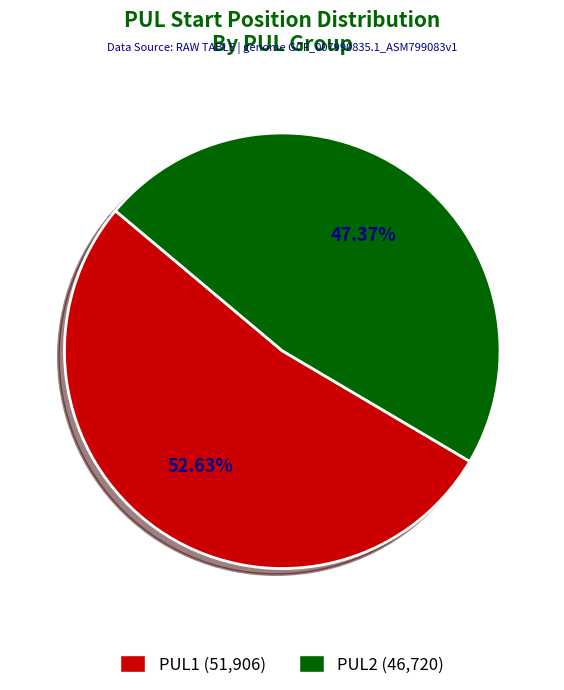

Do PUL1 and PUL2 together represent more than half of the pie?

Yes